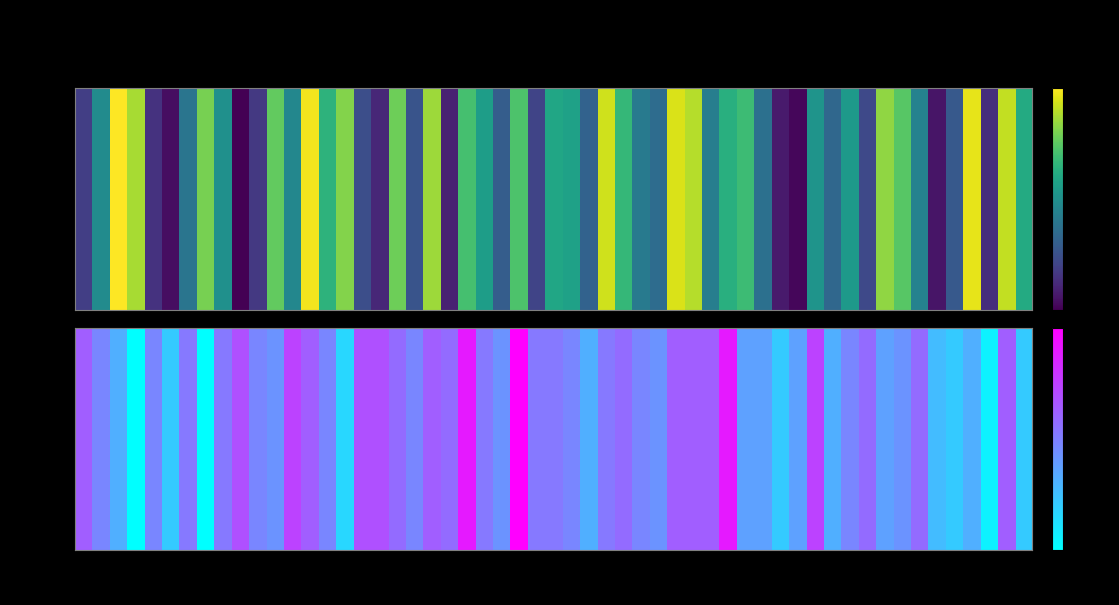

What is the sum of all Row1 values?

1634